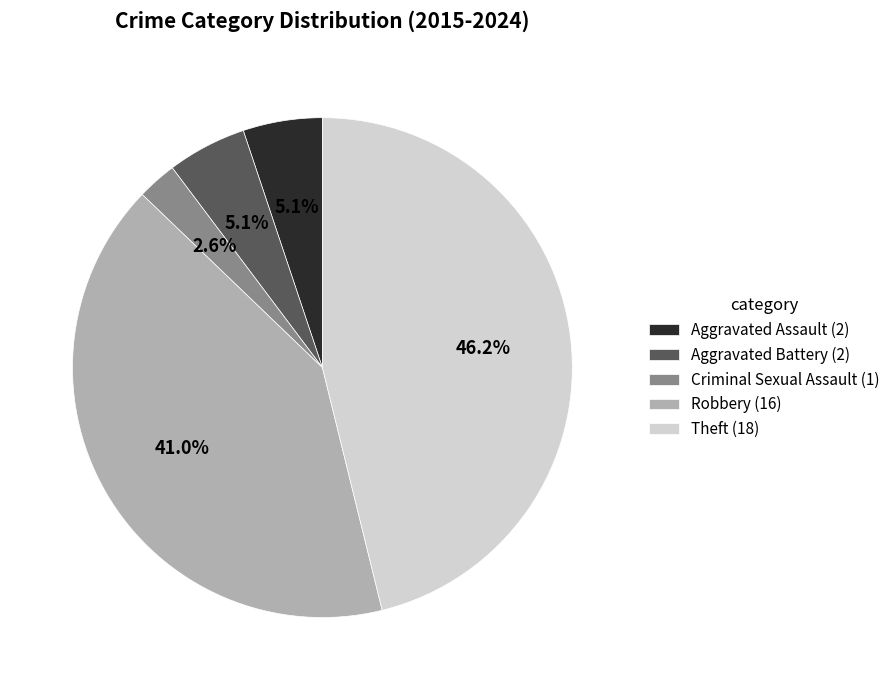

Which has a higher value, Robbery (16) or Aggravated Battery (2)?

Robbery (16)